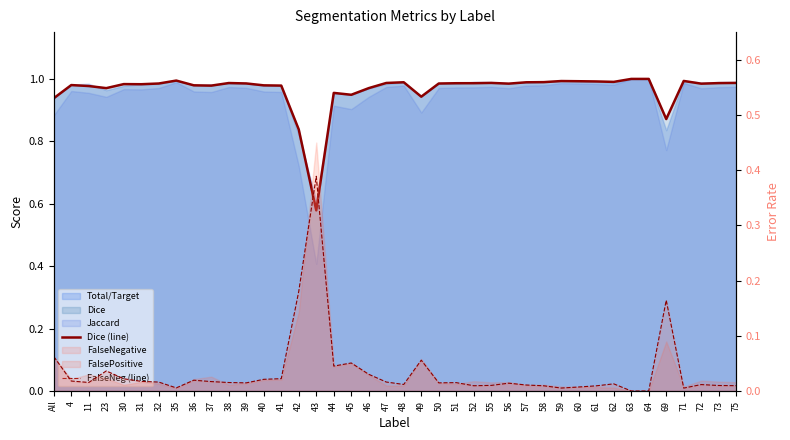

The value of Dice (line) at 47 is 1.6. True or false?

False